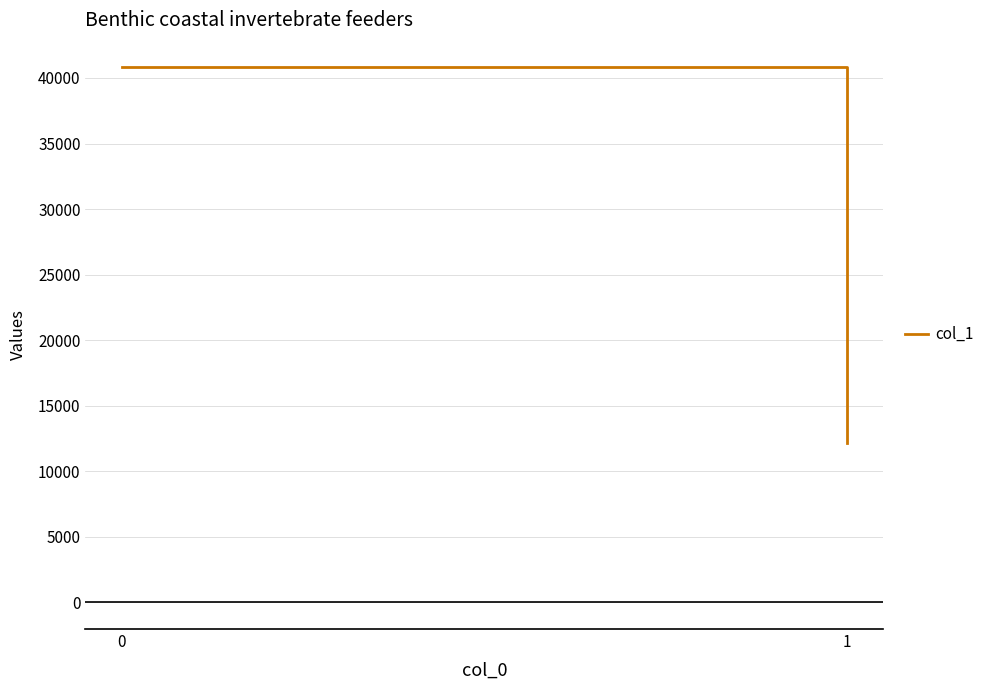

True or false: the data shows 72091 at 0.

False